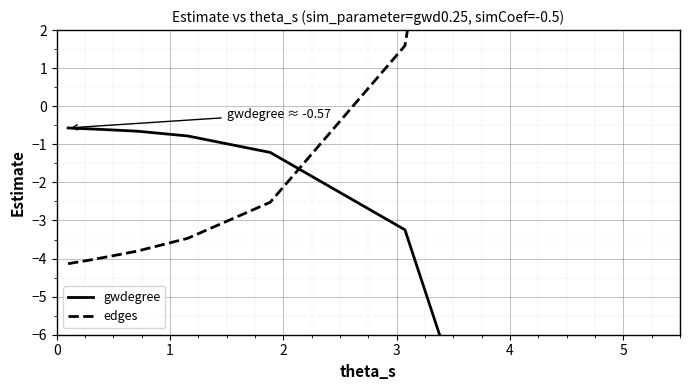

What is the value of the gwdegree point at the 8th from the left?

-3.2